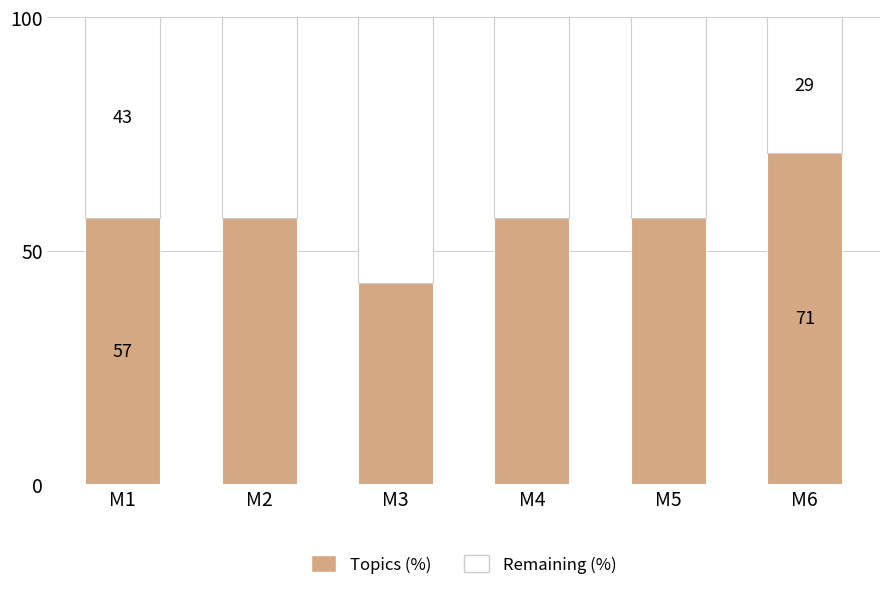

Reading left to right, what are the values for Topics (%)?

57	57	43	57	57	71